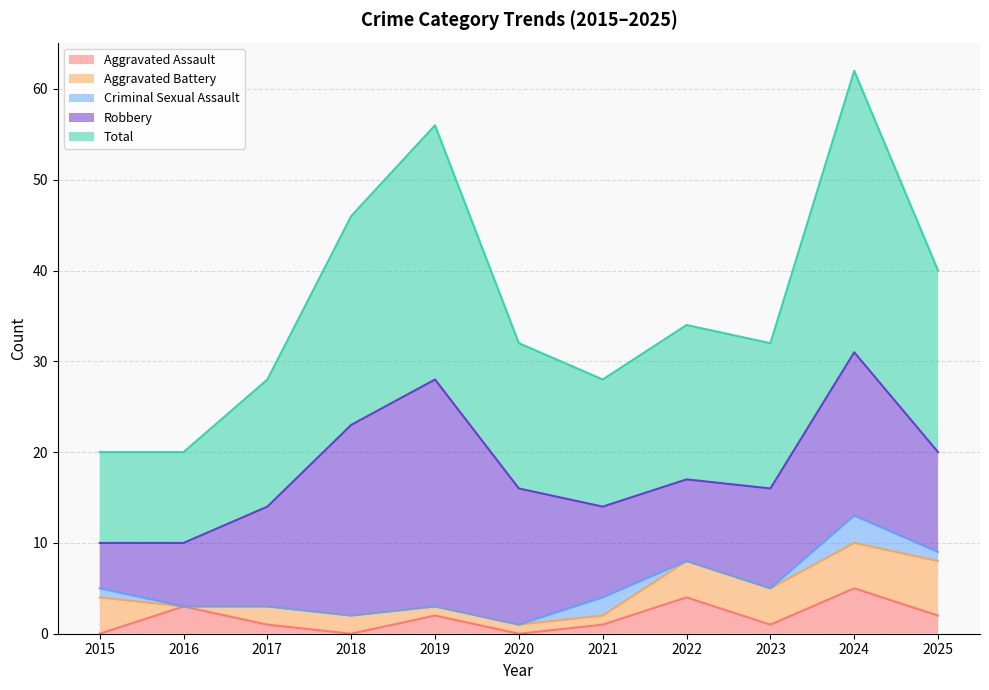

True or false: Criminal Sexual Assault has more than 1 points higher than both neighbors.

True